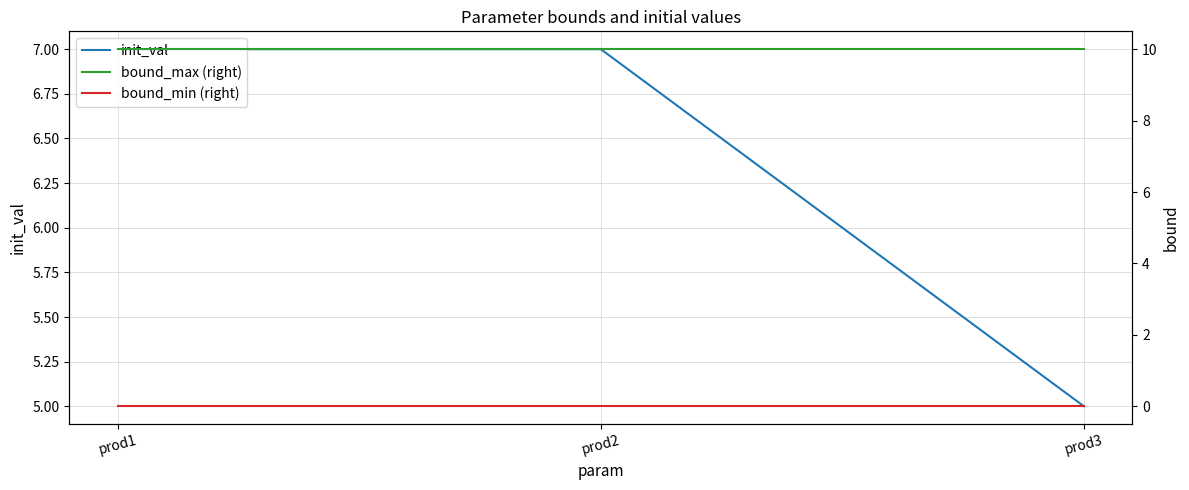

Rank the categories by init_val value from highest to lowest.

prod1, prod2, prod3